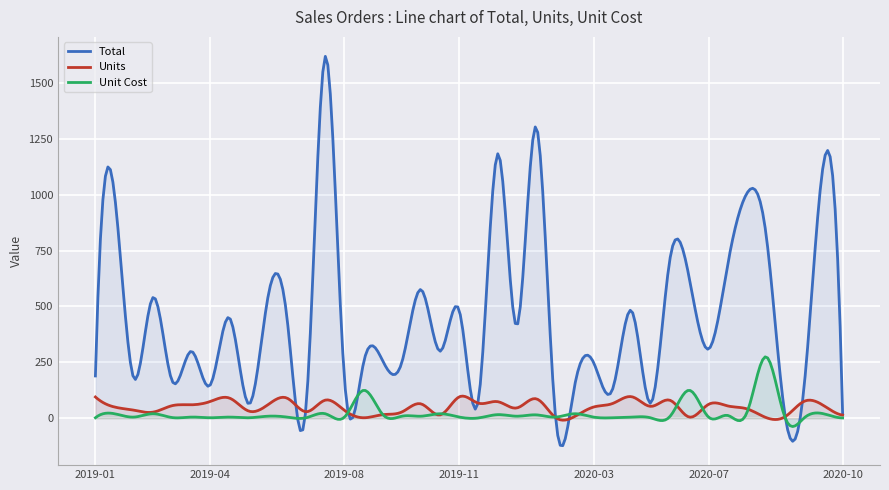

What are all the series names shown in the legend?

Total, Units, Unit Cost